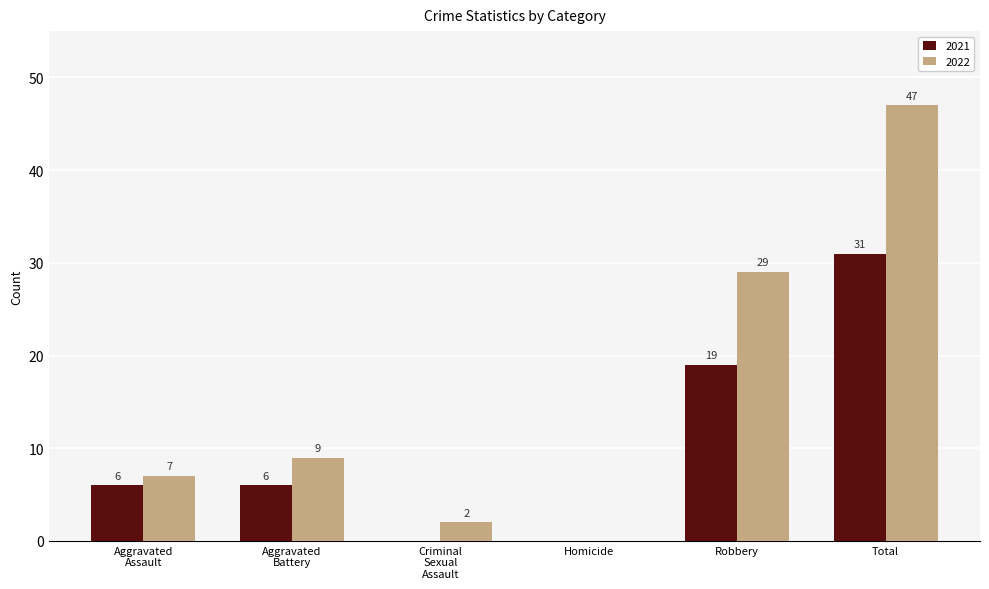

The 2021 series shows 0 at Homicide. True or false?

True